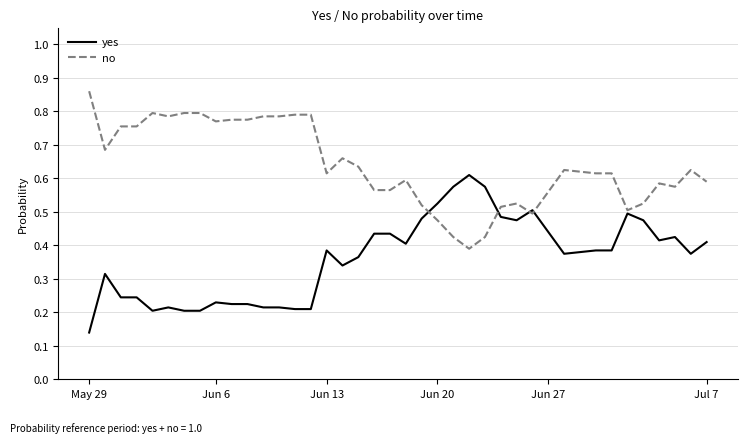

List the series in order of their peak value, highest first.

no, yes